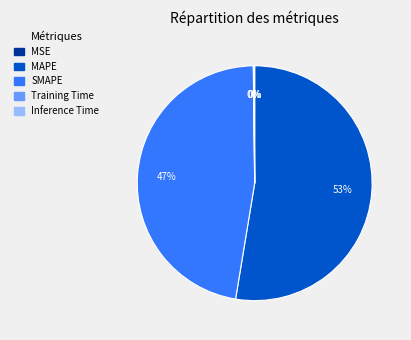

Is there a majority slice in this chart?

Yes